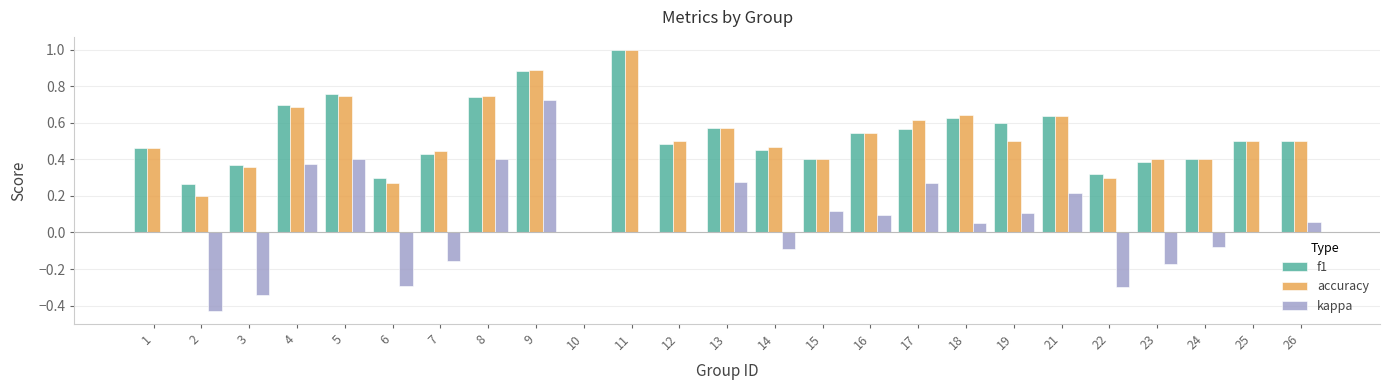

Are the bars horizontal?

No